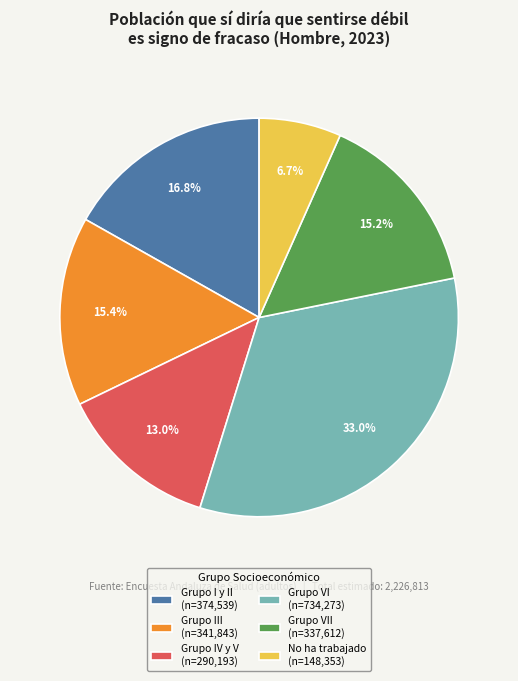

What percentage is NOT represented by Grupo III (n=341,843)?

84.6%